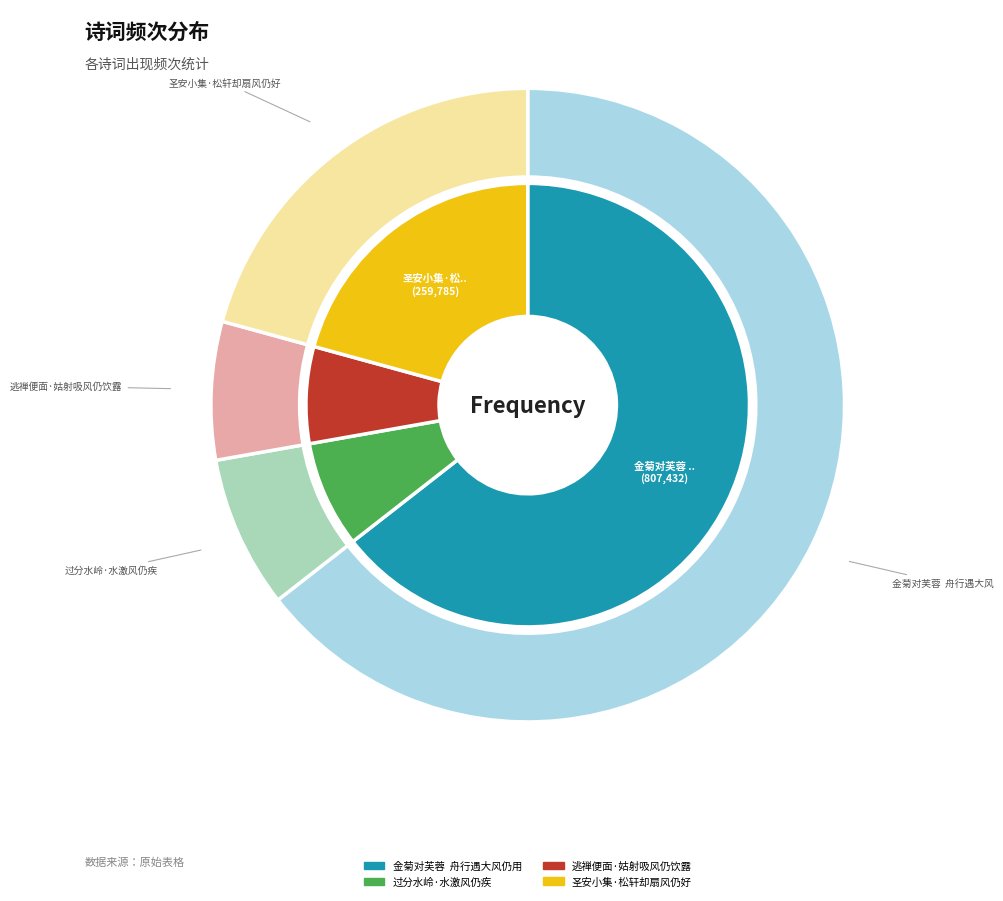

How many segments does this pie chart have?

4